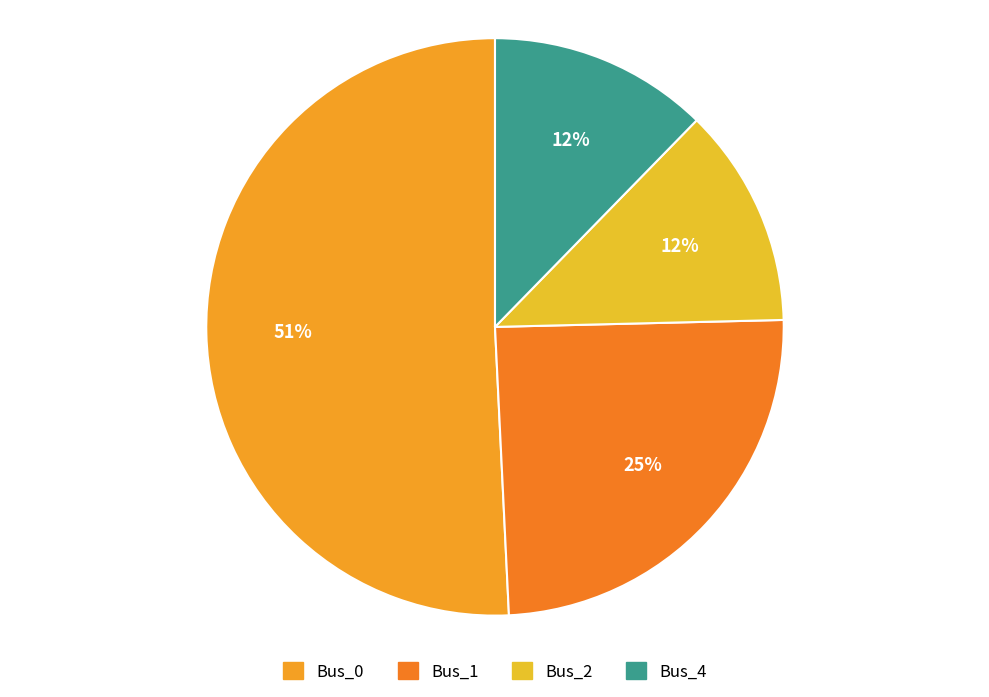

Which has a higher value, Bus_0 or Bus_2?

Bus_0